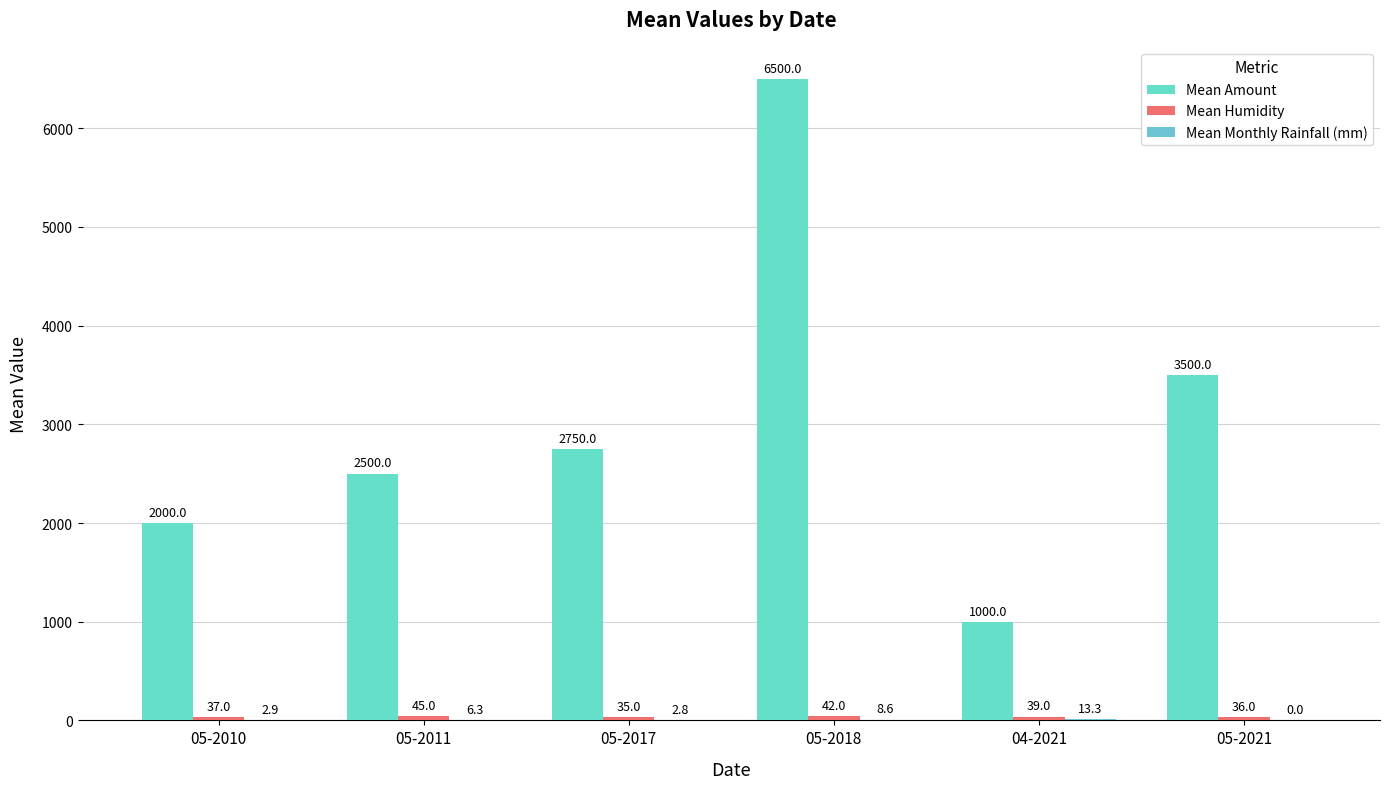

Which category has the highest value in the Mean Humidity series?

05-2011